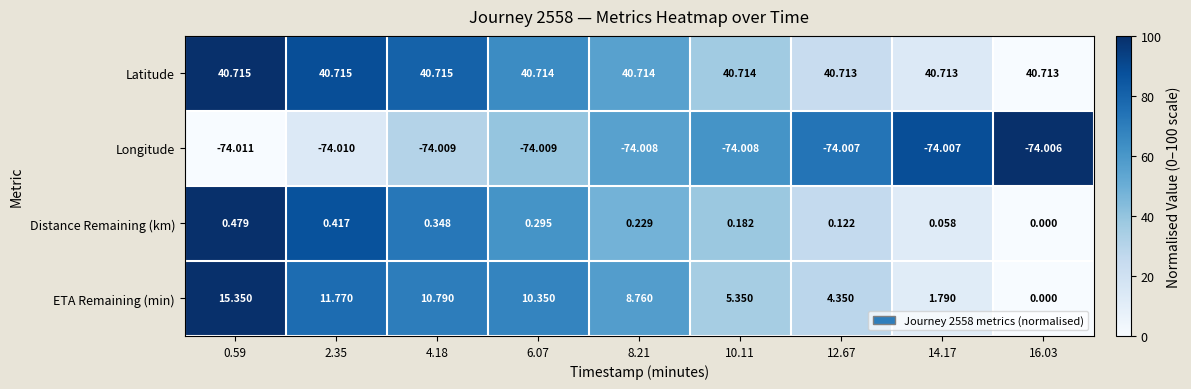

At which category is the sum across all series the highest?

0.59